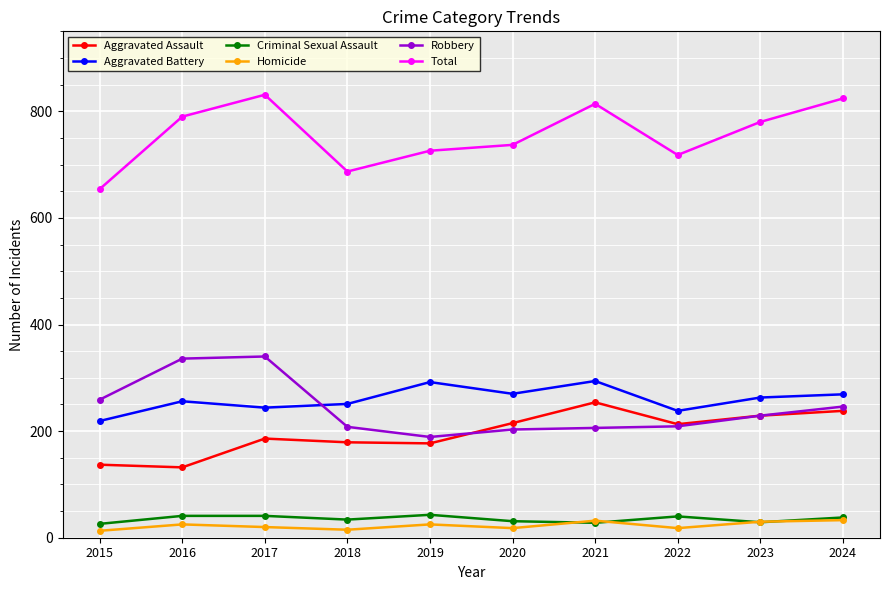

What is the value of the Total point at the 6th from the left?

737